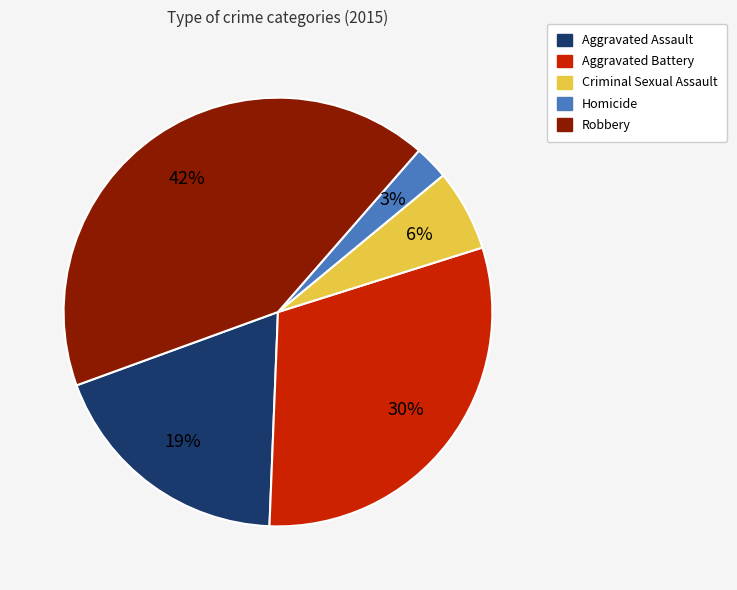

What is the smallest slice in the pie chart?

Homicide